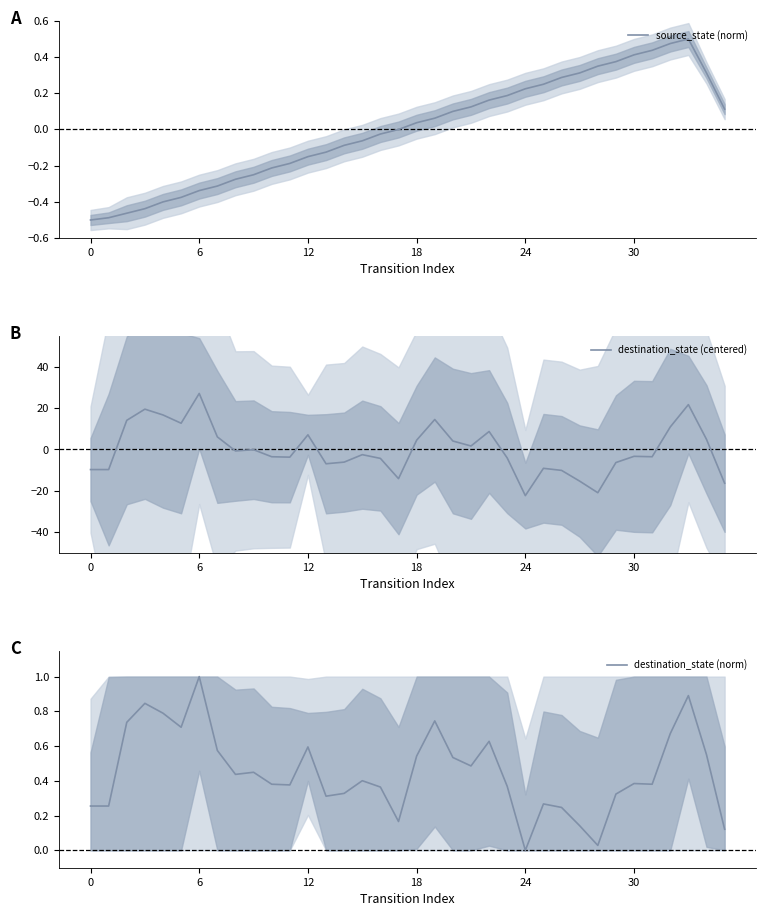

The destination_state (centered) series shows 45.7 at 6. True or false?

False